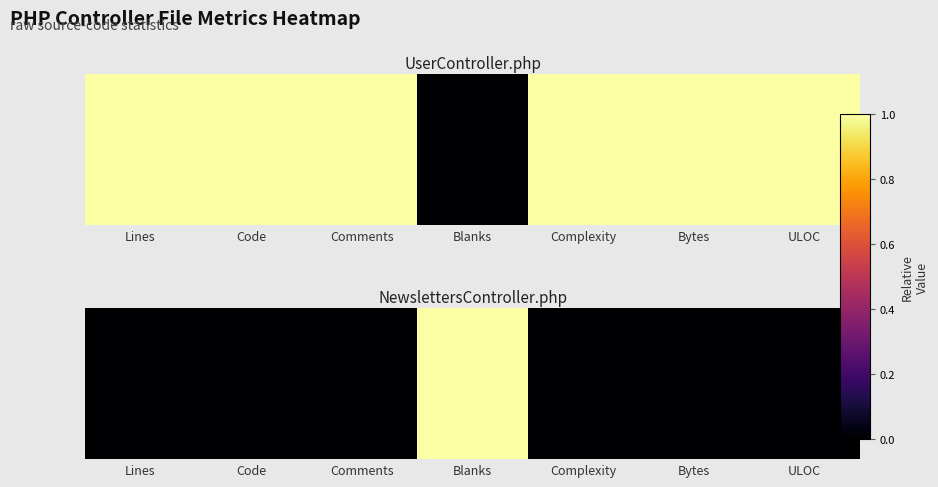

Where is the data nearest to the value 0?

Lines